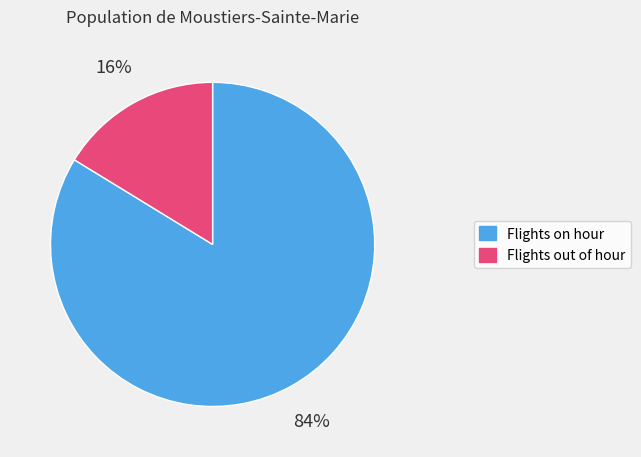

Count the number of slices in the pie.

2